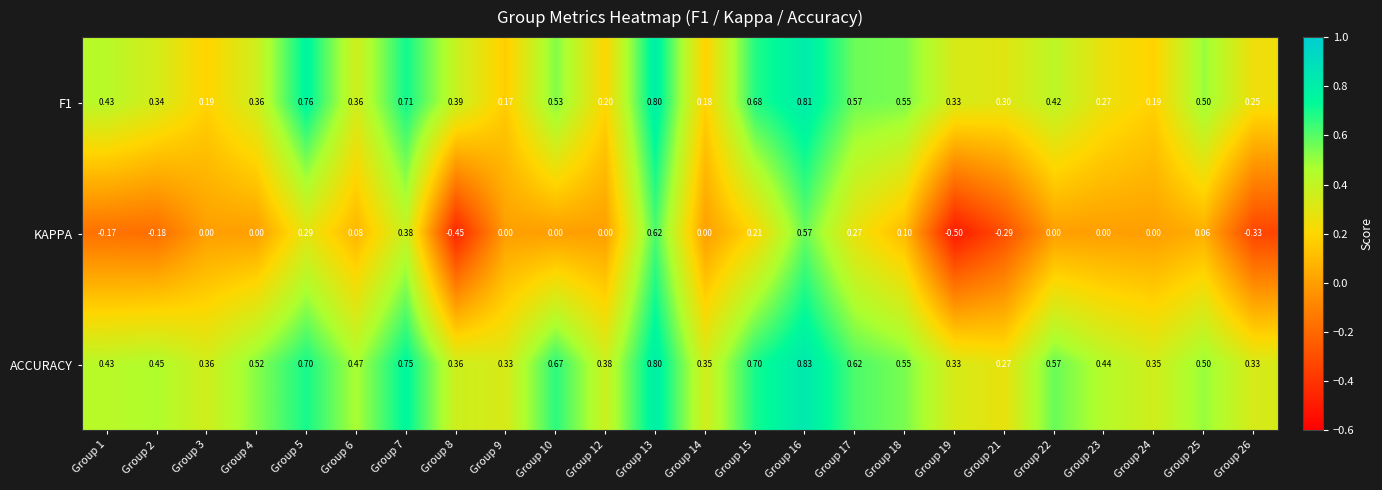

How many distinct data groups are displayed?

3